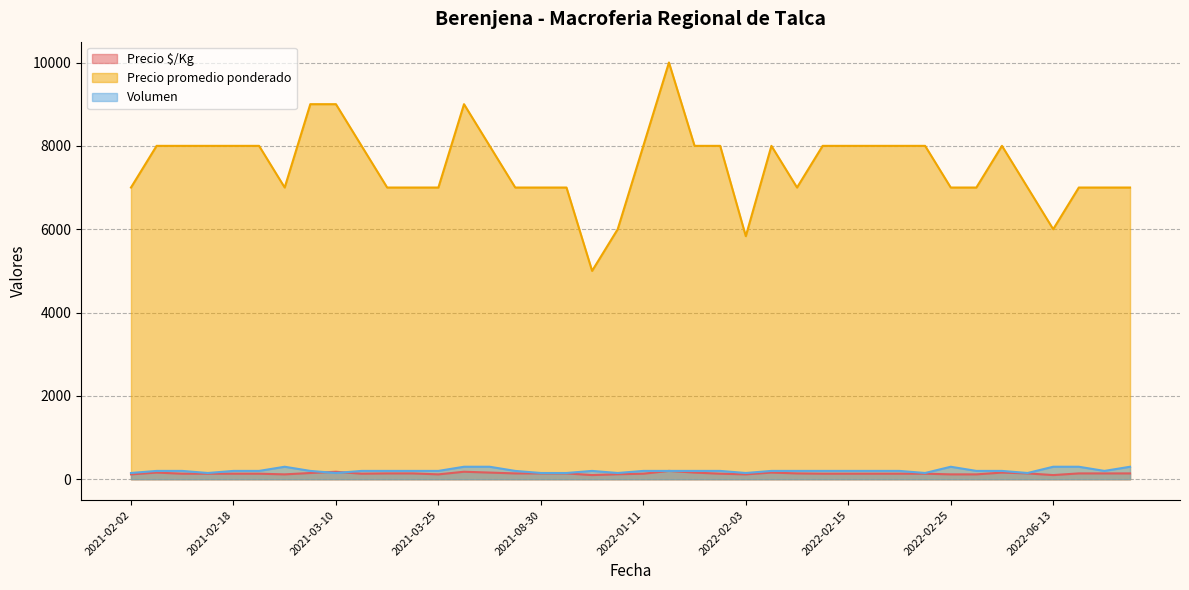

At which label does Volumen first exceed 200?

2021-02-26